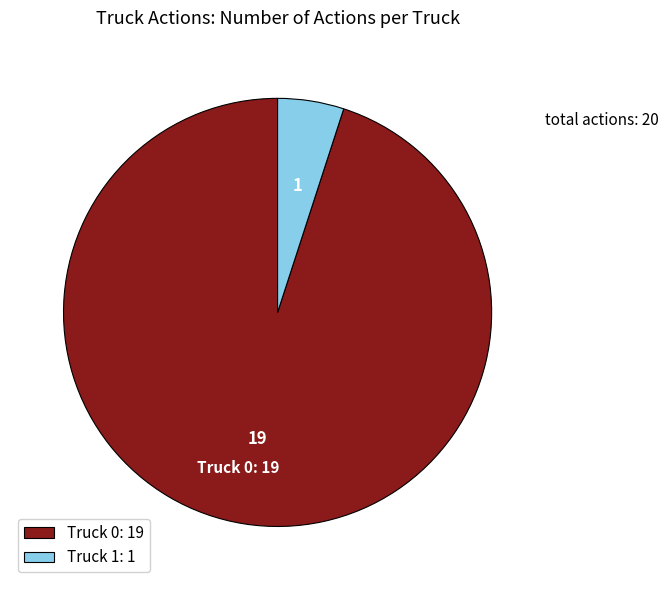

Combined, do Truck 0: 19 and Truck 1: 1 account for over 50%?

Yes